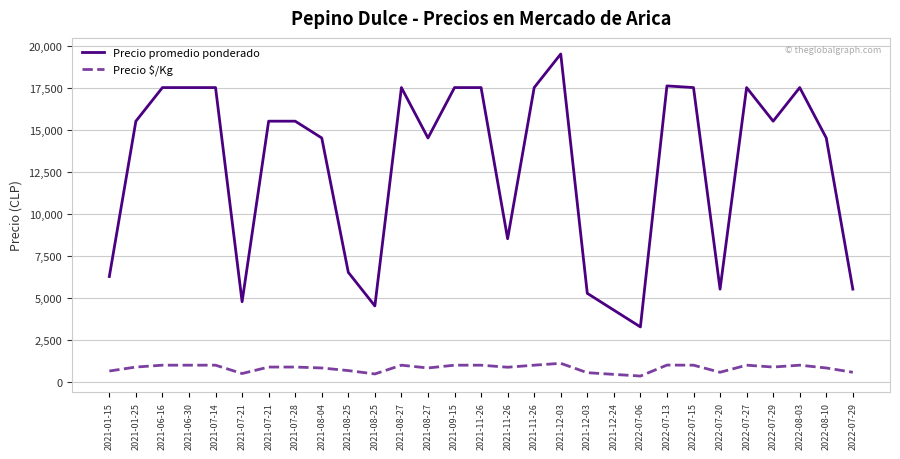

What is the difference between the maximum and minimum values in the Precio $/Kg series?

758